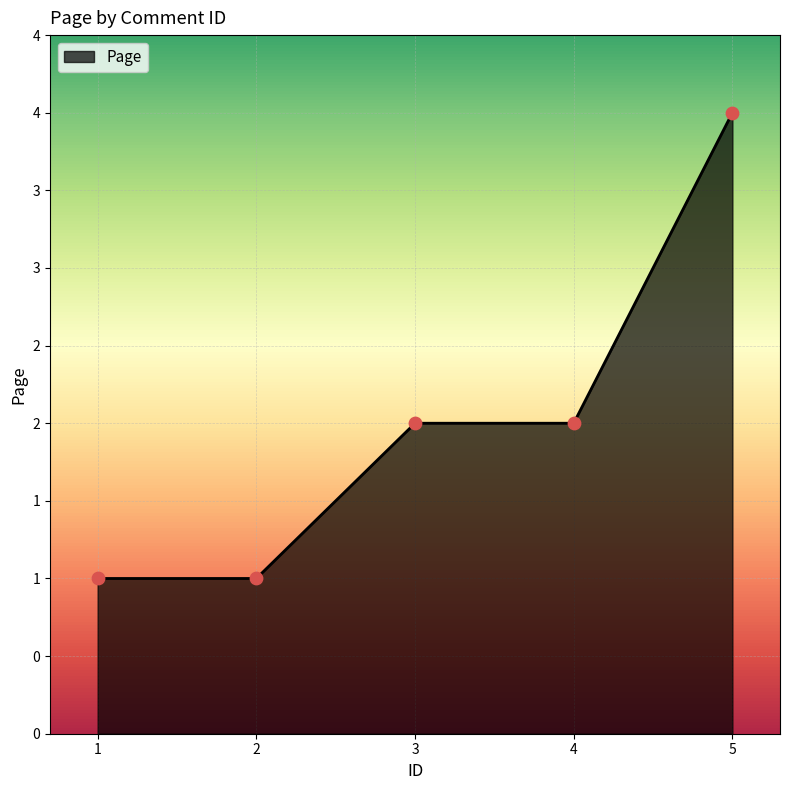

Between 4 and 2, which is larger?

4